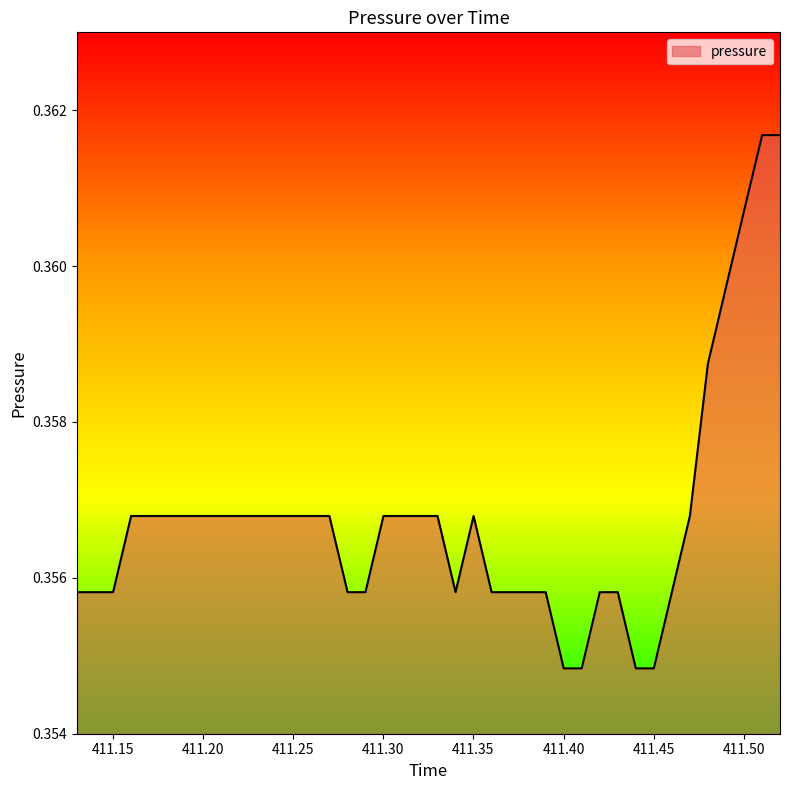

What is the sum of all values?

14.3